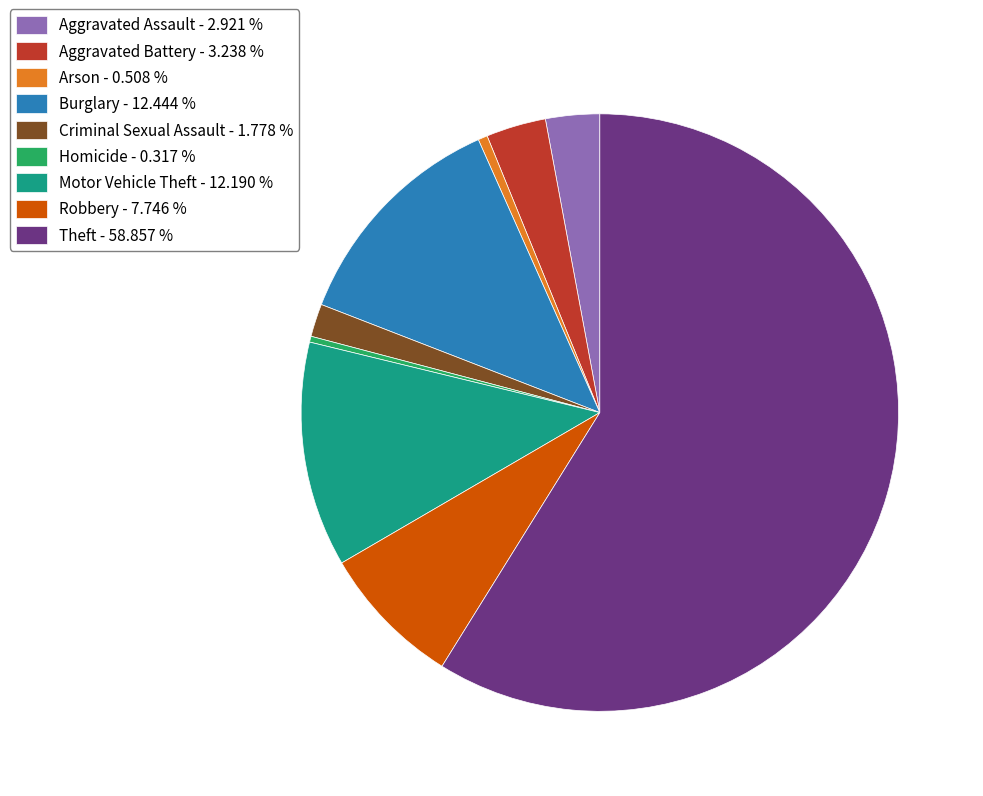

The Arson slice represents 1% of the pie. True or false?

True